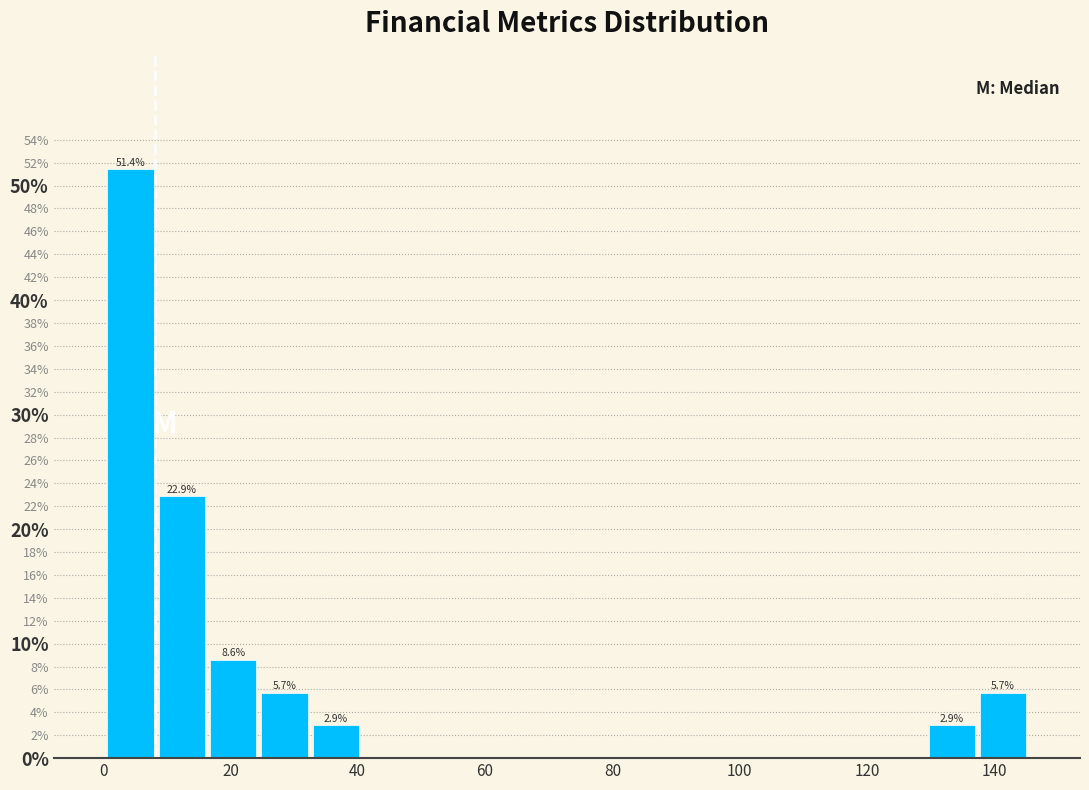

Which range on the x-axis has the tallest bar?

0 to 8